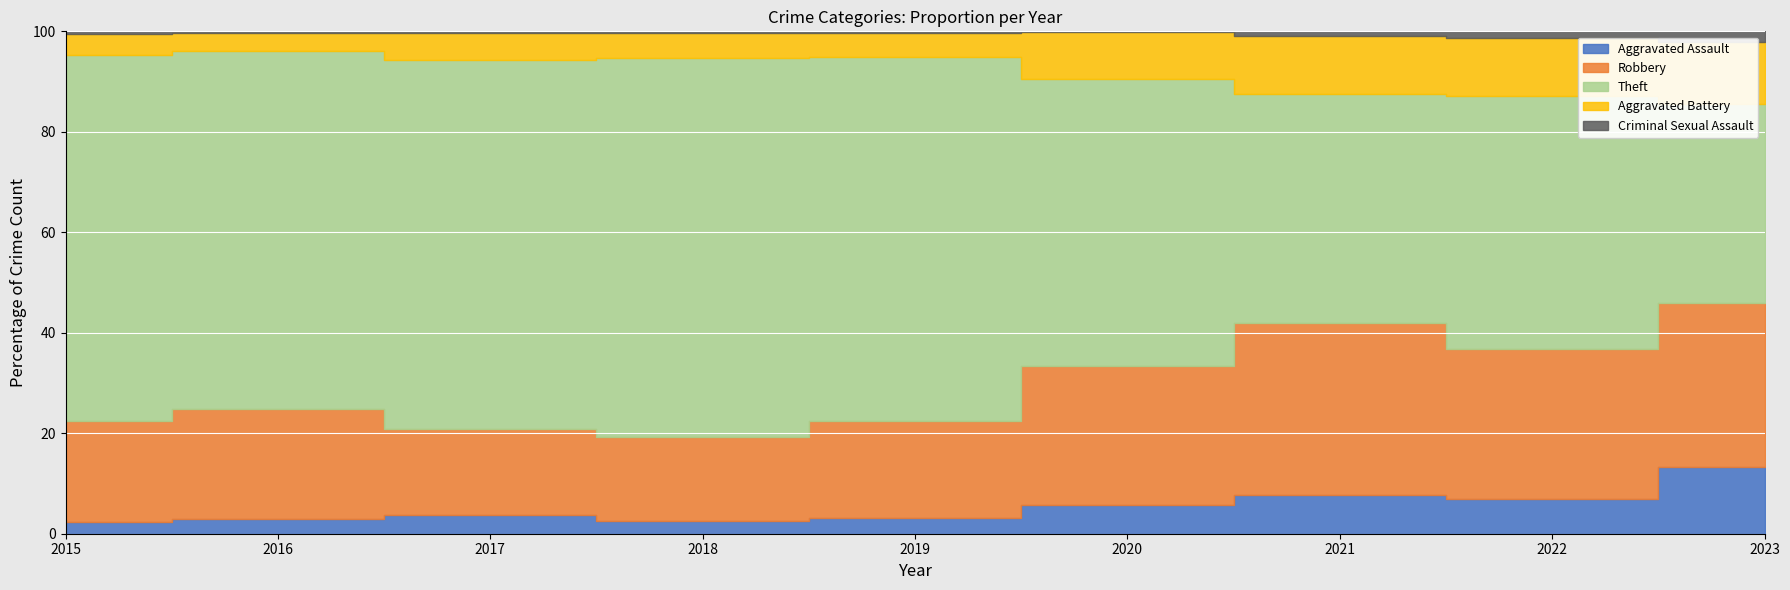

True or false: Criminal Sexual Assault and Aggravated Assault intersect in this chart.

False